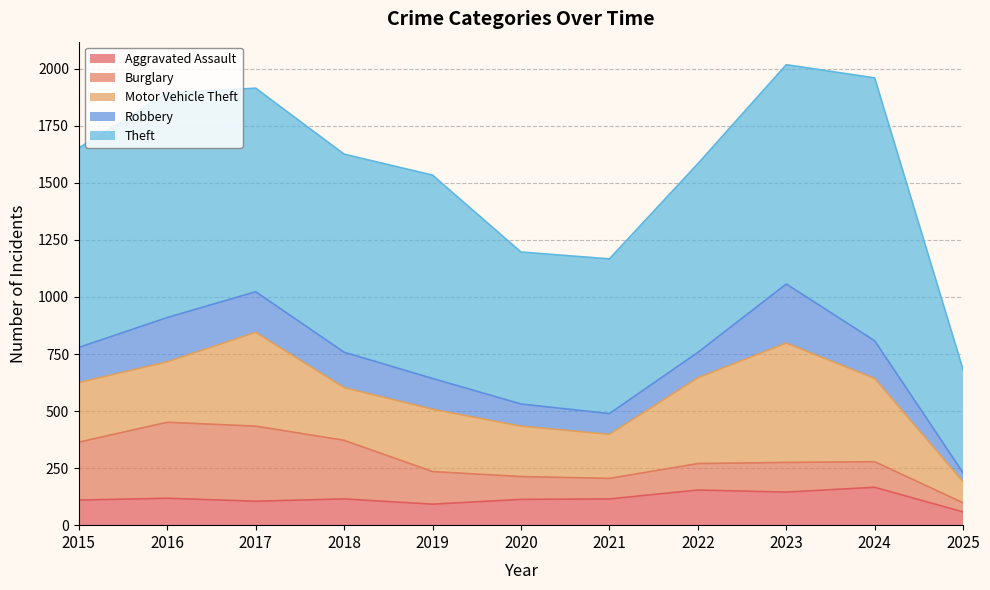

Reading left to right, extract all data points from this chart.

Aggravated Assault: 110	118	105	115	92	113	115	154	145	166	58
Burglary: 254	333	329	257	143	100	90	116	130	112	40
Motor Vehicle Theft: 261	265	411	231	273	221	193	376	523	365	92
Robbery: 154	194	178	155	135	97	91	111	259	165	39
Theft: 874	984	892	868	891	666	678	827	961	1152	452